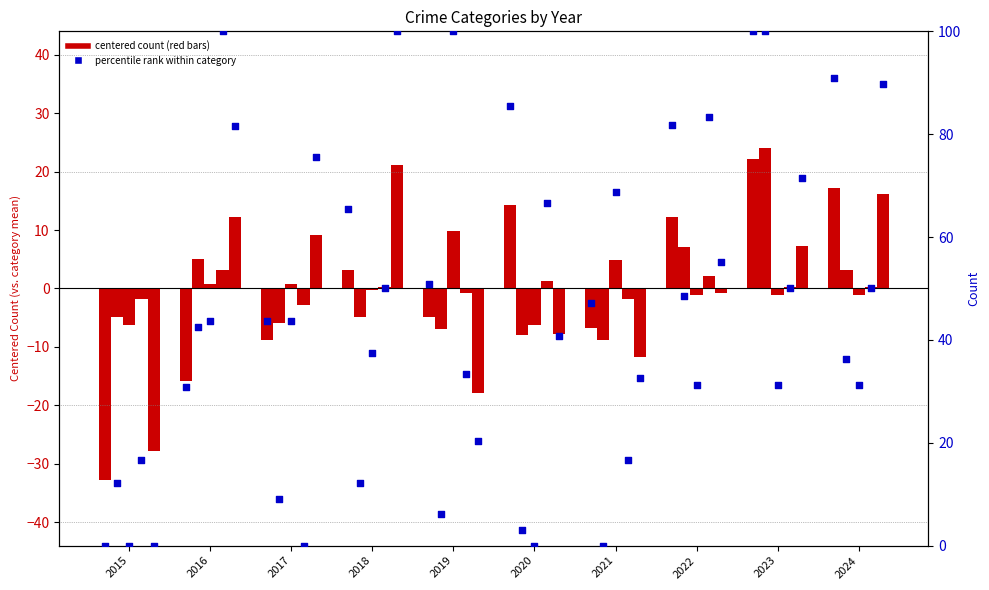

Is the value of Robbery at 2021 greater than the value of Criminal Sexual Assault at 2020?

No